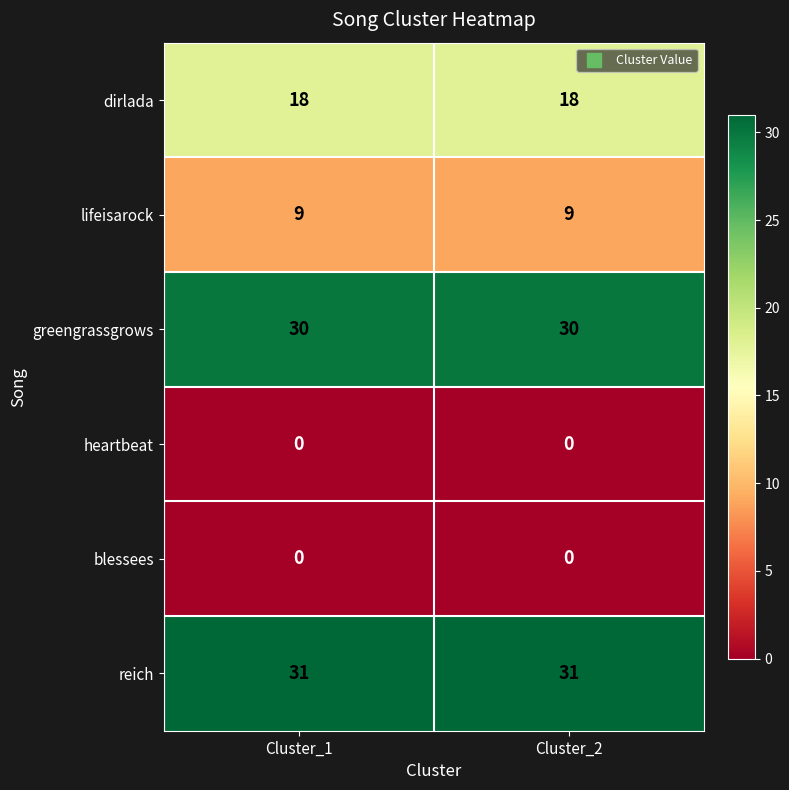

Reading left to right, transcribe all the data shown in this chart.

dirlada: 18	18
lifeisarock: 9	9
greengrassgrows: 30	30
heartbeat: 0	0
blessees: 0	0
reich: 31	31